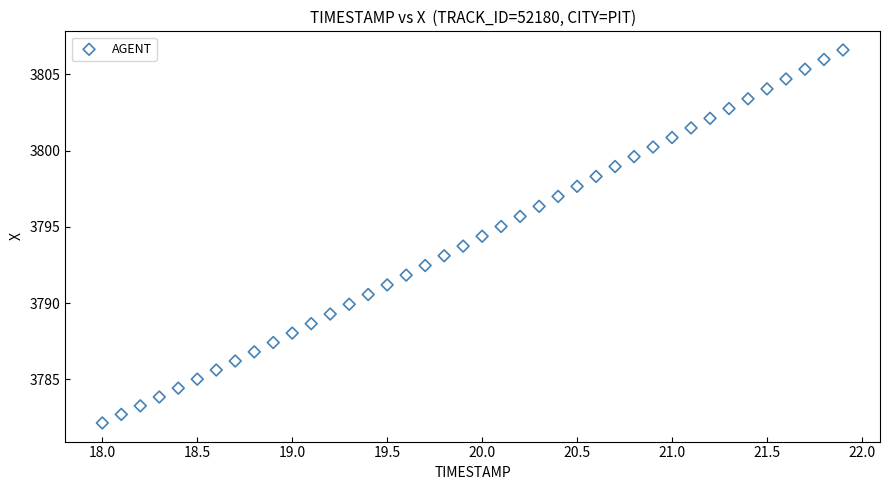

What is the range of X values (max minus min)?

3.9